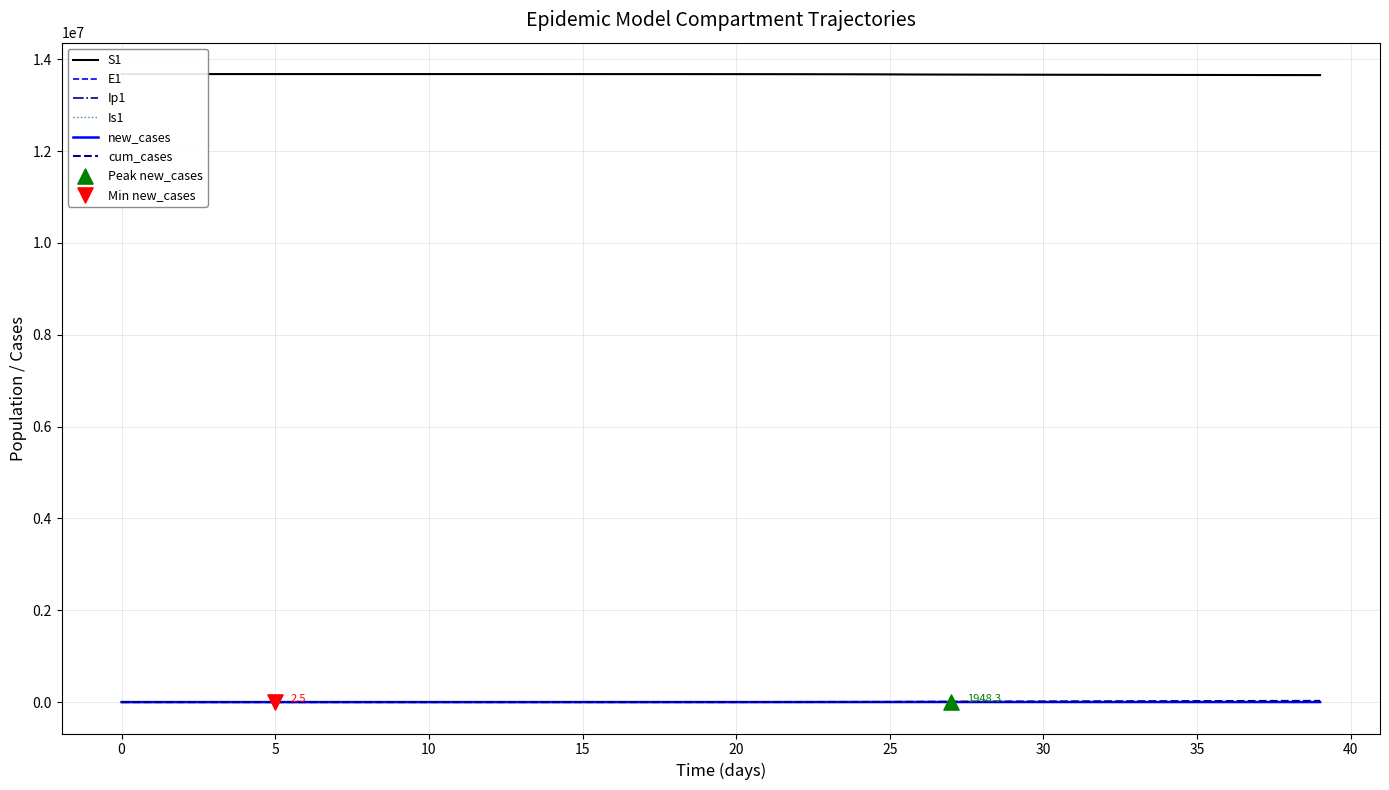

Which series has the largest Y range (max minus min)?

cum_cases